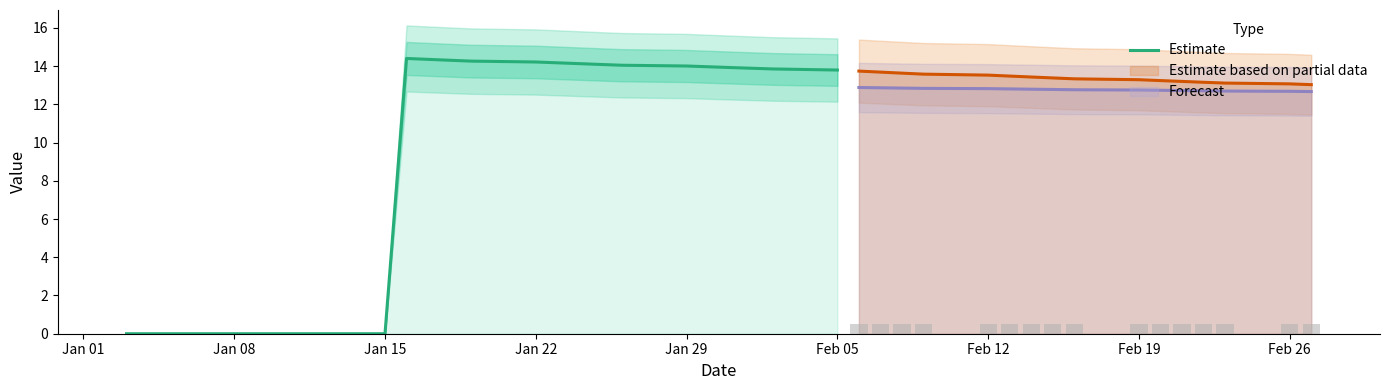

What is the highest value of the Estimate series?

14.4